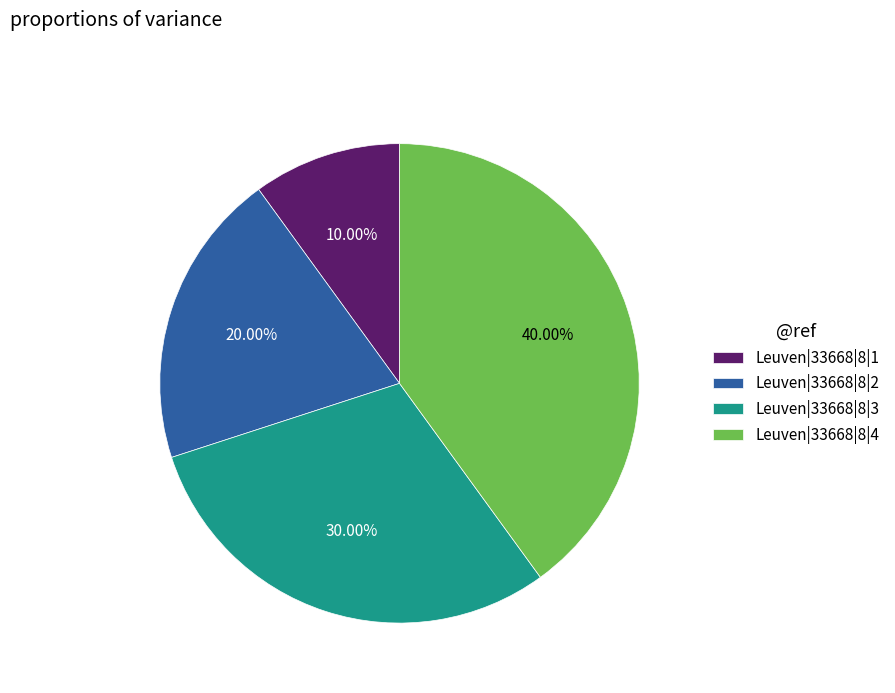

What percentage is the Leuven|33668|8|2 slice, to the nearest percent?

20%